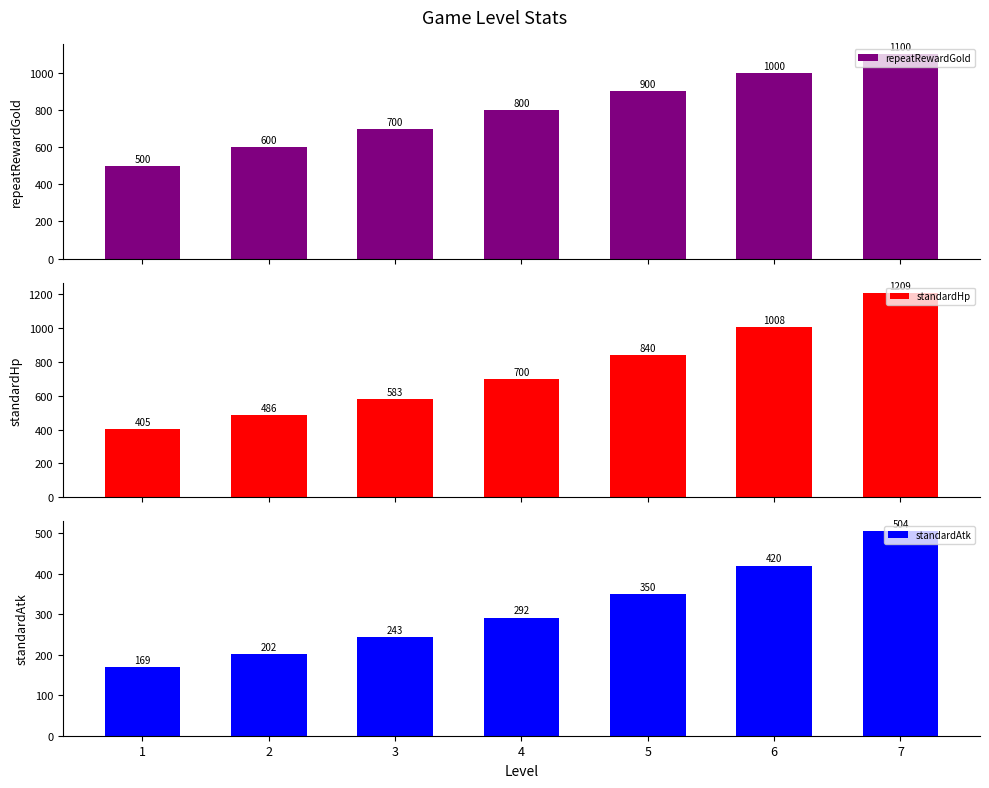

The value of repeatRewardGold at 3 is 700.0. True or false?

True